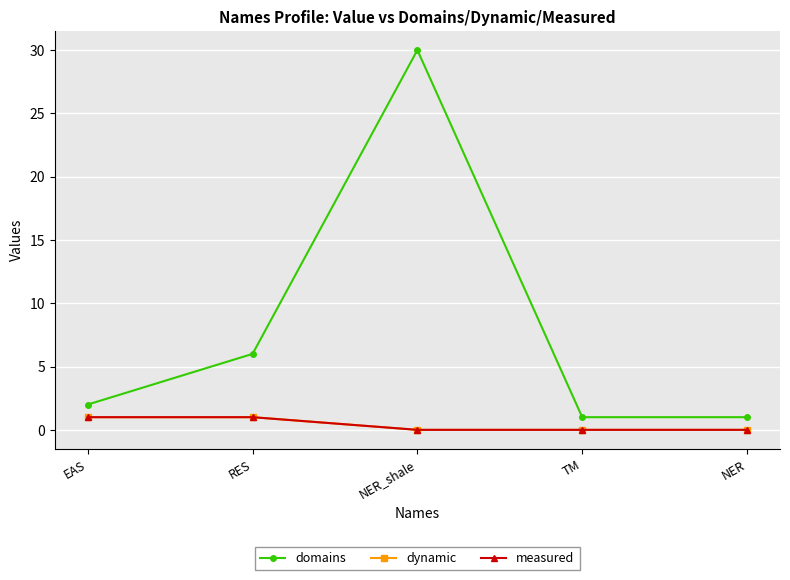

What is the label of the 4th point from the left?

TM